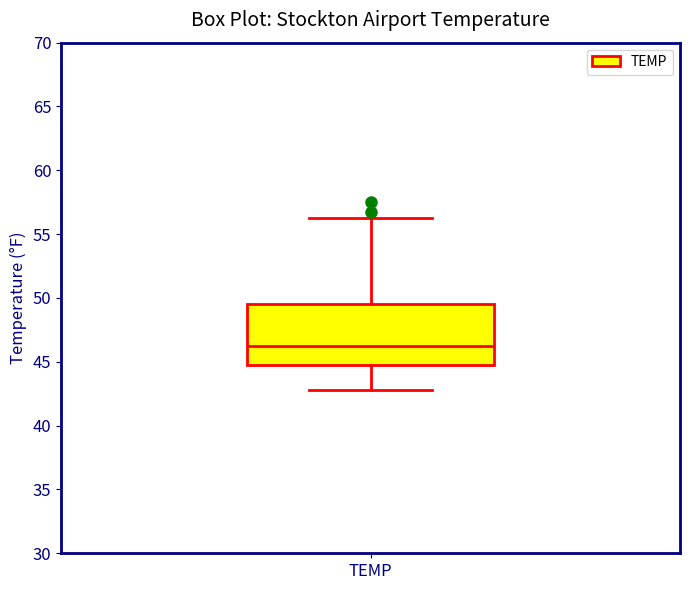

Read this box plot against the y-axis: the position of the median line, the range covered by the box, and the ends of both whiskers. The values are not printed on the chart, so give them approximately, as read against the axis.

median 46.0, box 45.0 to 49.5, whiskers 43.0 to 56.5